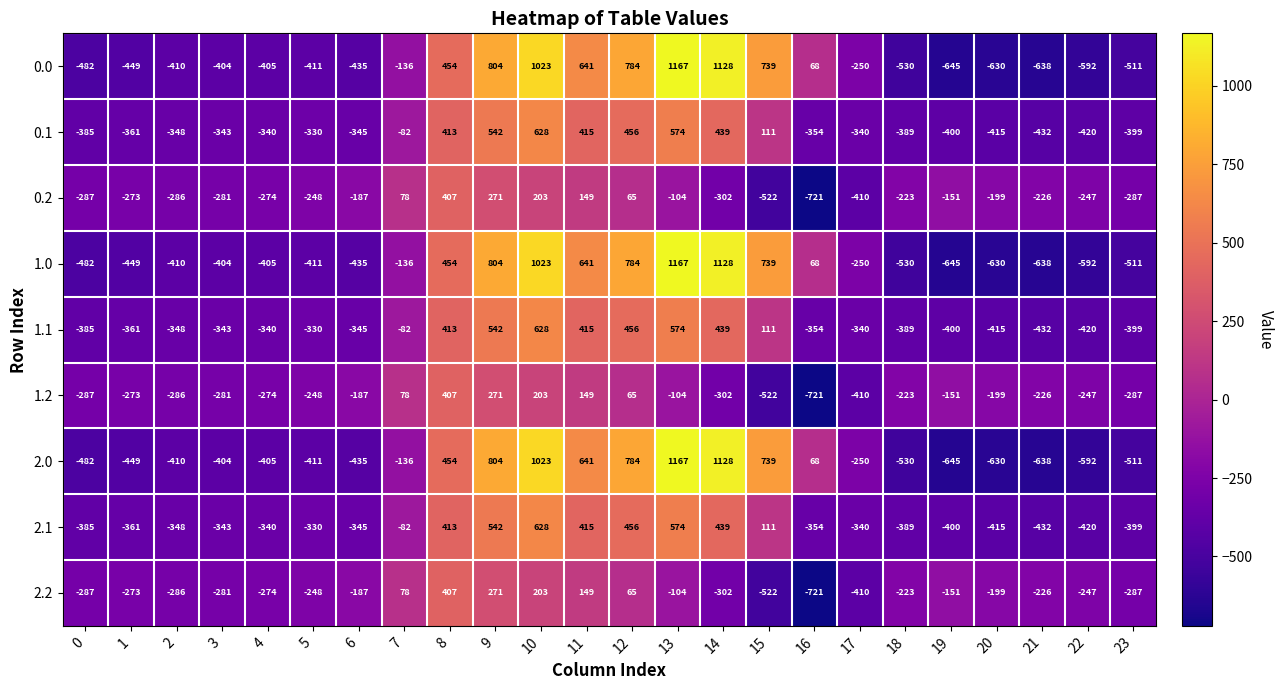

Rank the categories by 0.0 value from highest to lowest.

13, 14, 10, 9, 12, 15, 11, 8, 16, 7, 17, 3, 4, 2, 5, 6, 1, 0, 23, 18, 22, 20, 21, 19